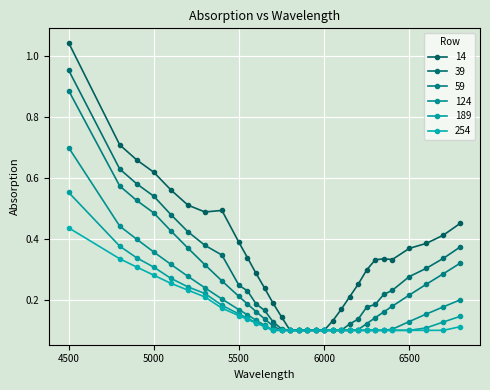

Does the chart have visible grid lines?

Yes